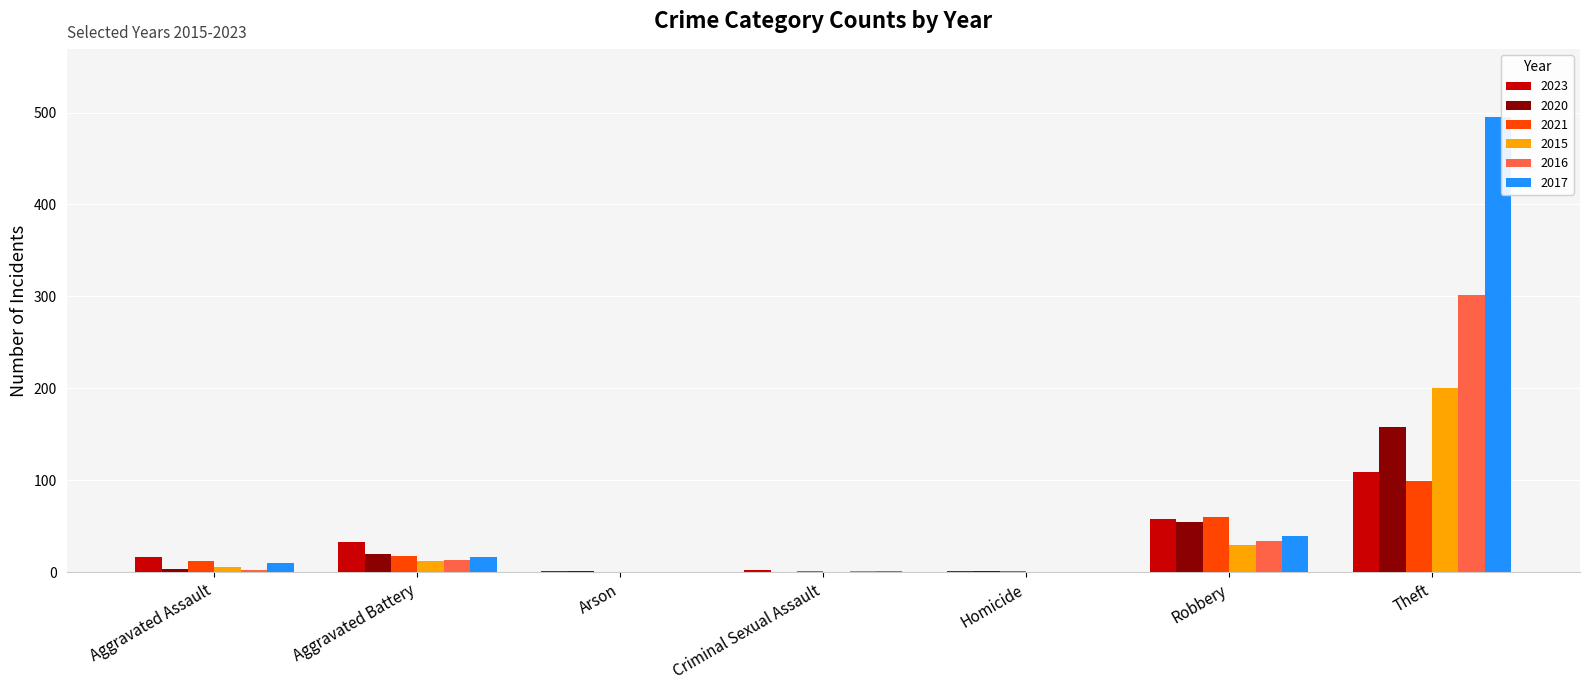

Does the chart contain stacked bars?

No